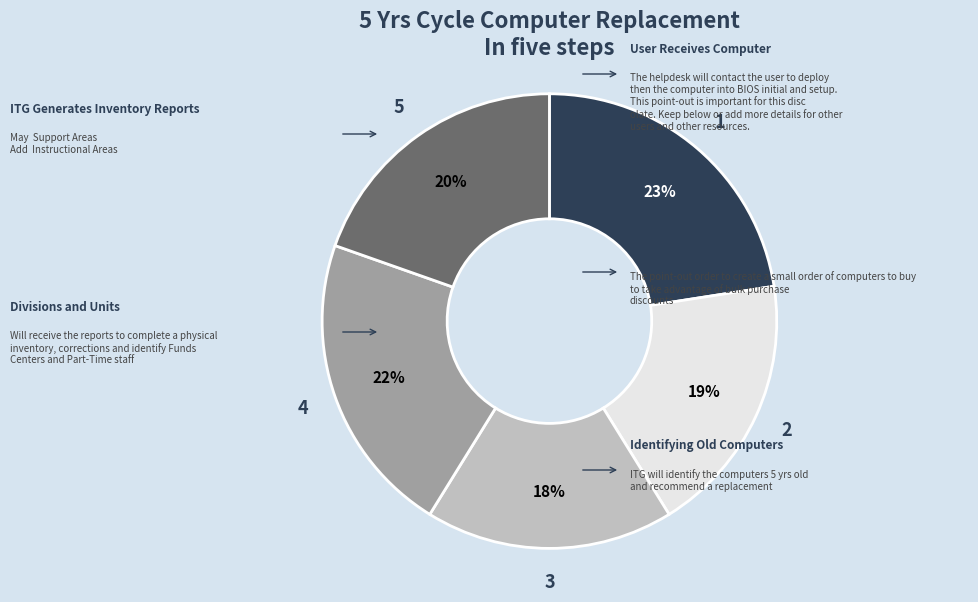

Is there a majority slice in this chart?

No